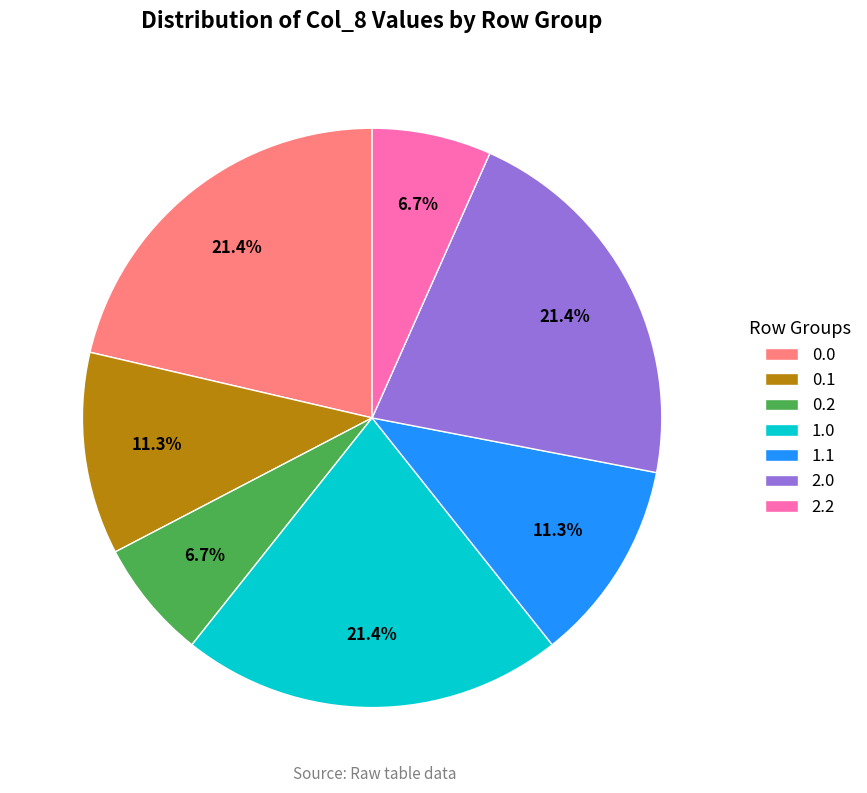

Is the sum of 2.2 and 0.2 greater than half?

No